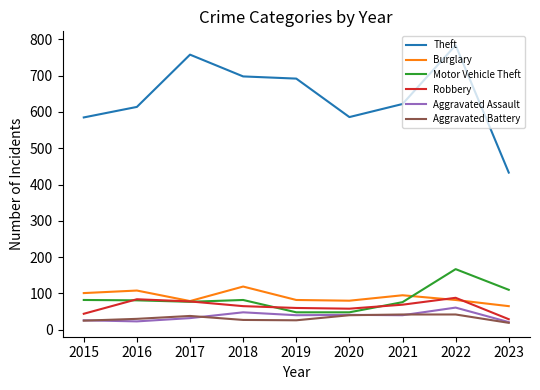

At how many categories does at least one series exceed 568?

8